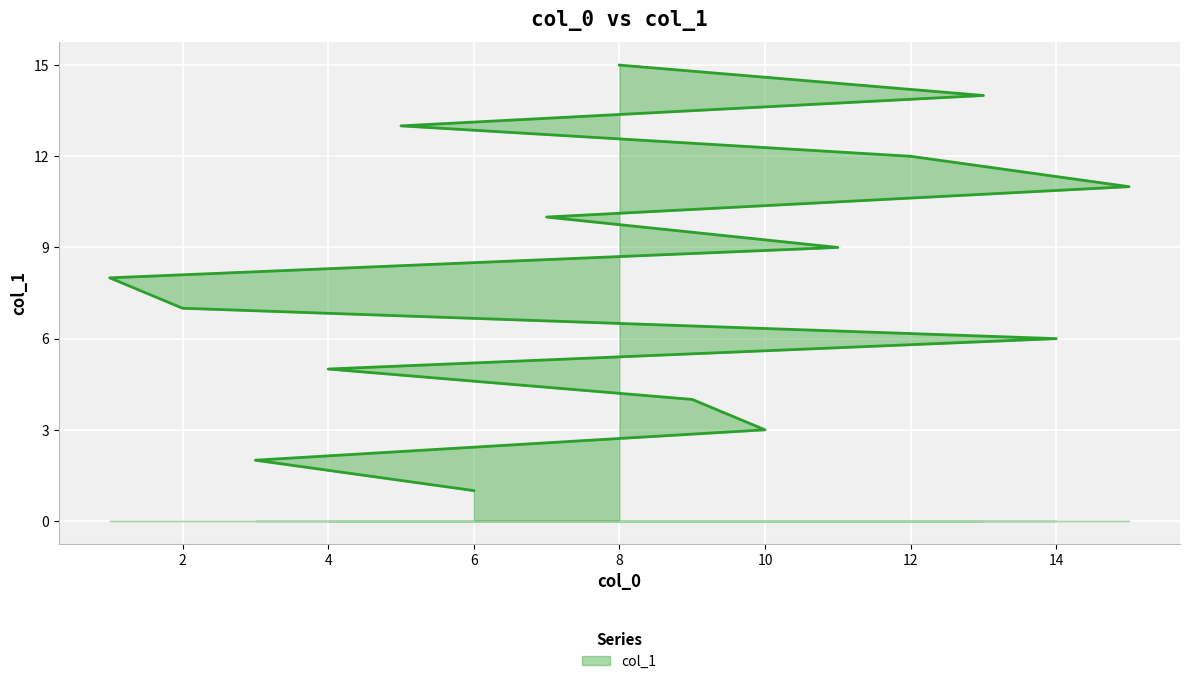

What is the value of the 2nd point from the left?

2